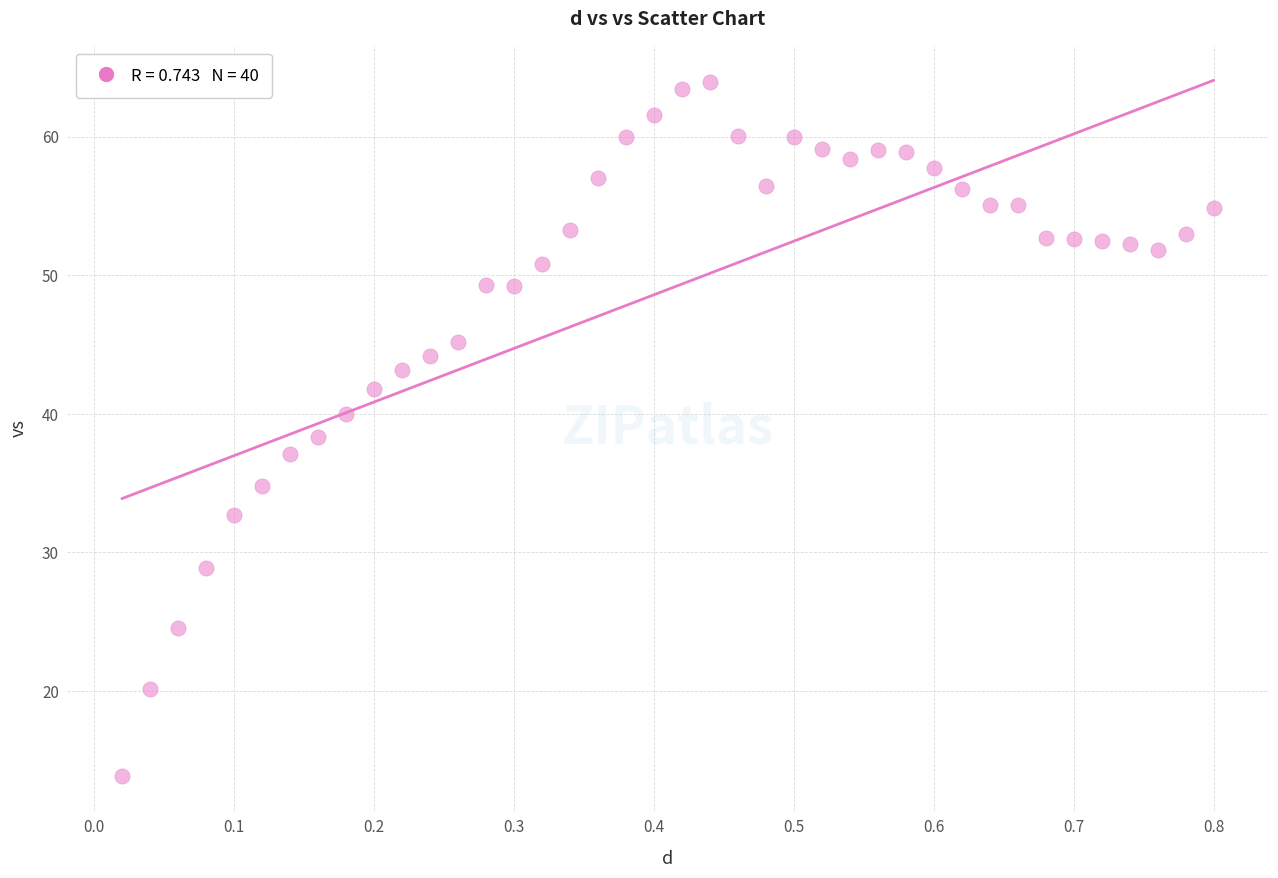

What is the range of X values (max minus min)?

0.8